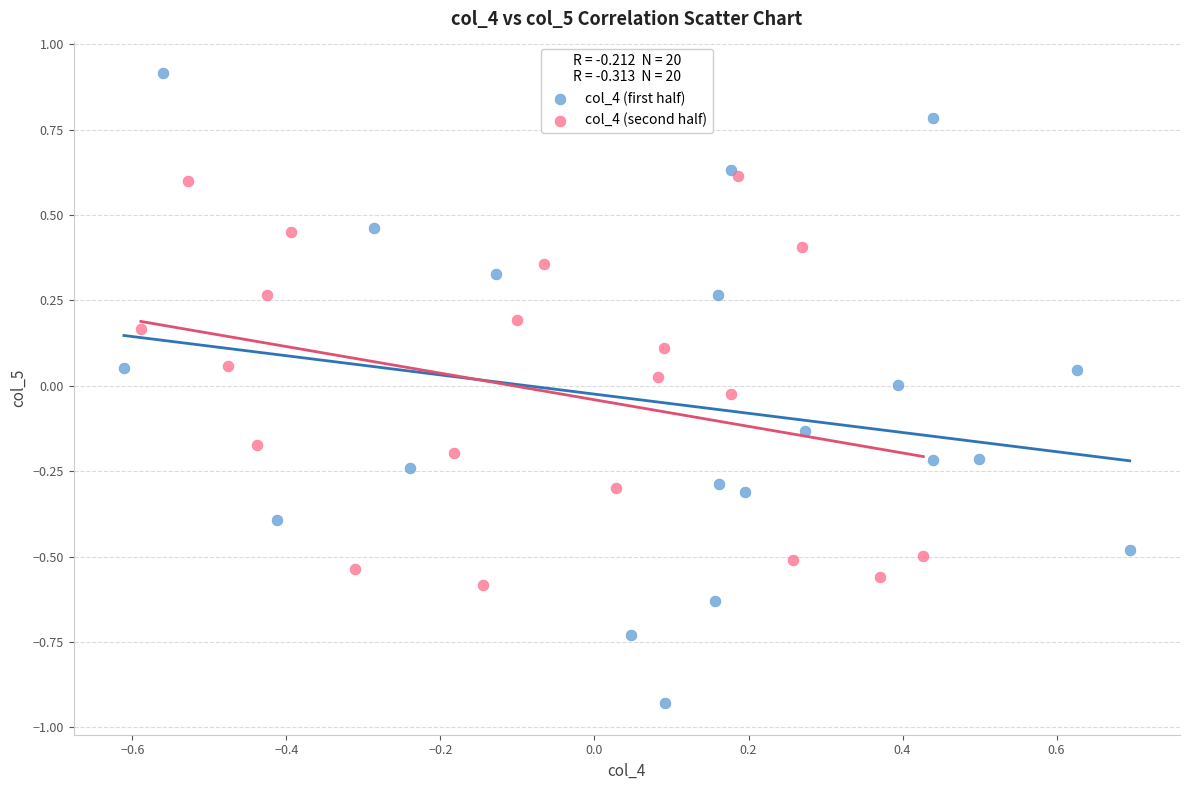

Which series has the widest spread of Y values?

col_4 (first half)